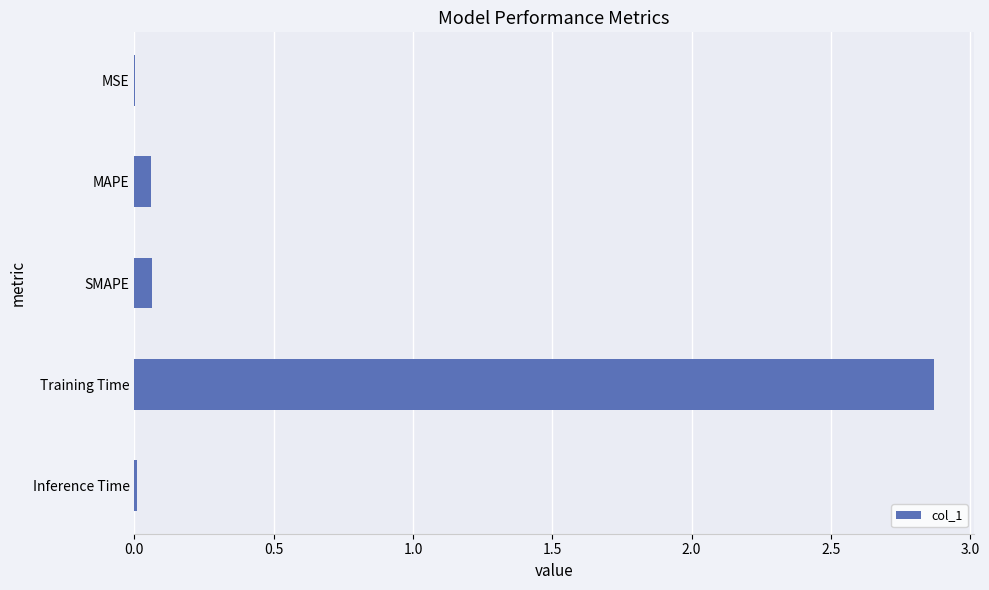

Is it true that the value at MSE is 0.0?

True